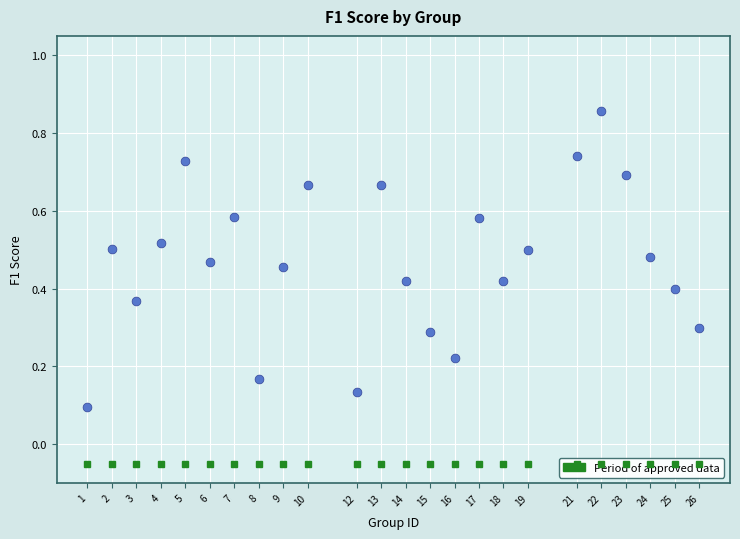

What is the range of Y values (max minus min)?

0.8